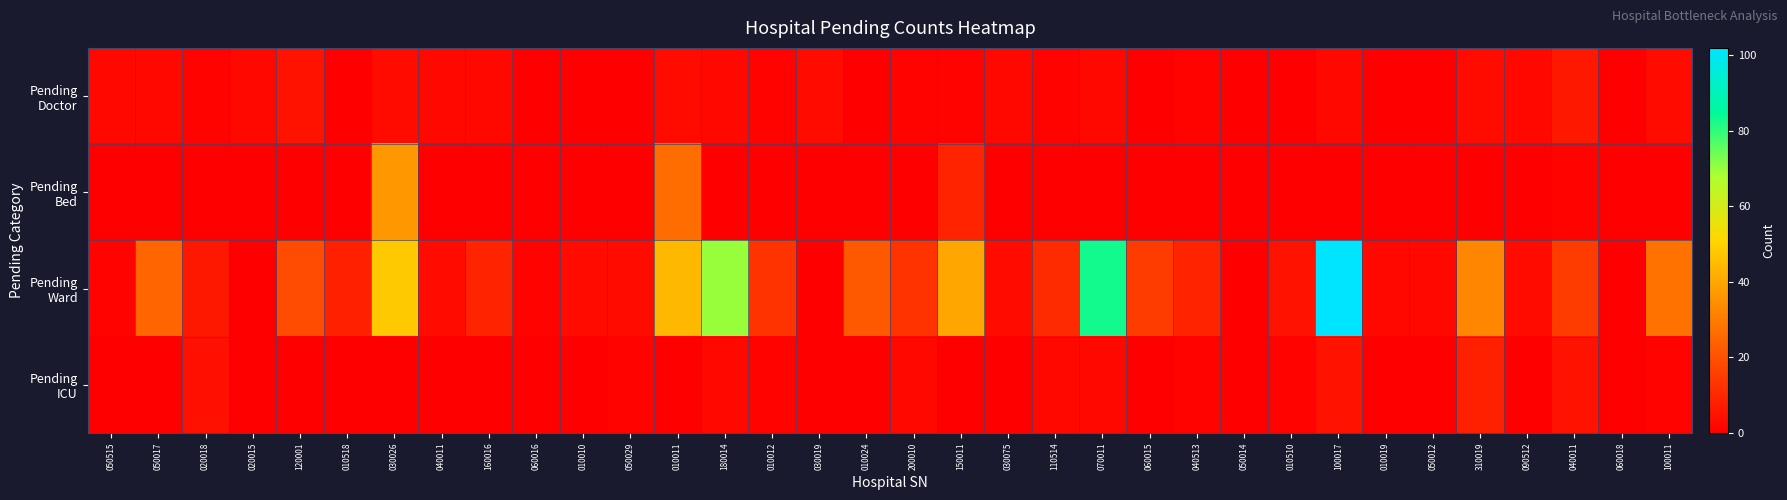

What is the maximum value shown in the chart?

102